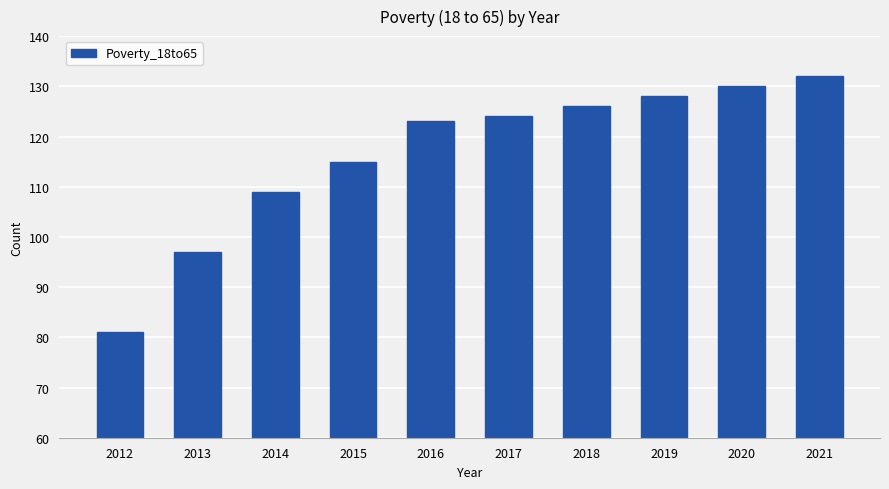

The value at 2019 is 41. True or false?

False